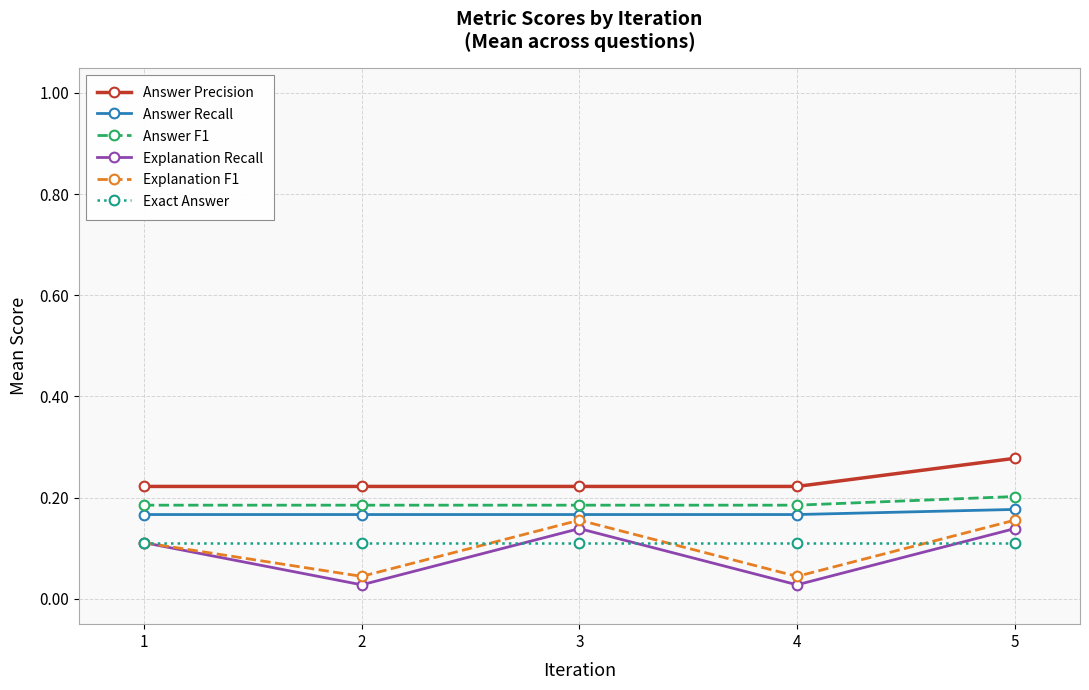

Count the Explanation F1 values in the range 0 to 1.

5